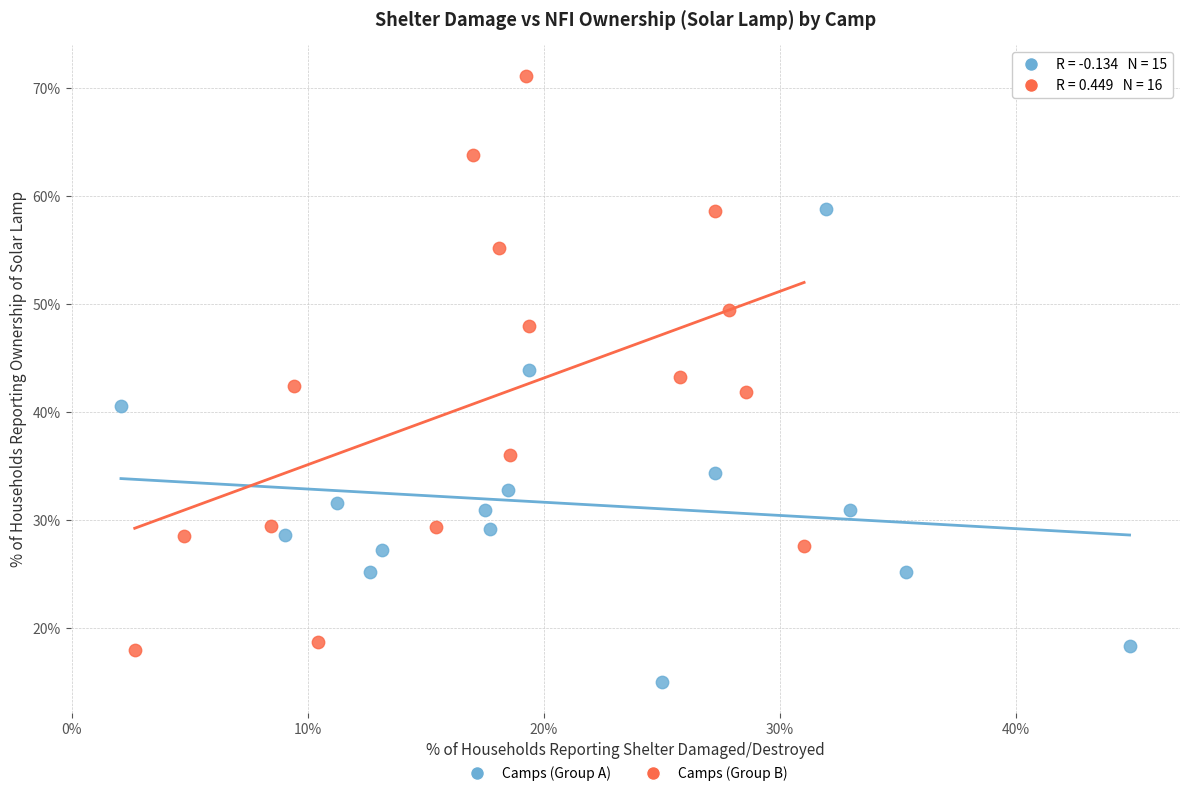

What are all the series names shown in the legend?

Camps (Group A), Camps (Group B)